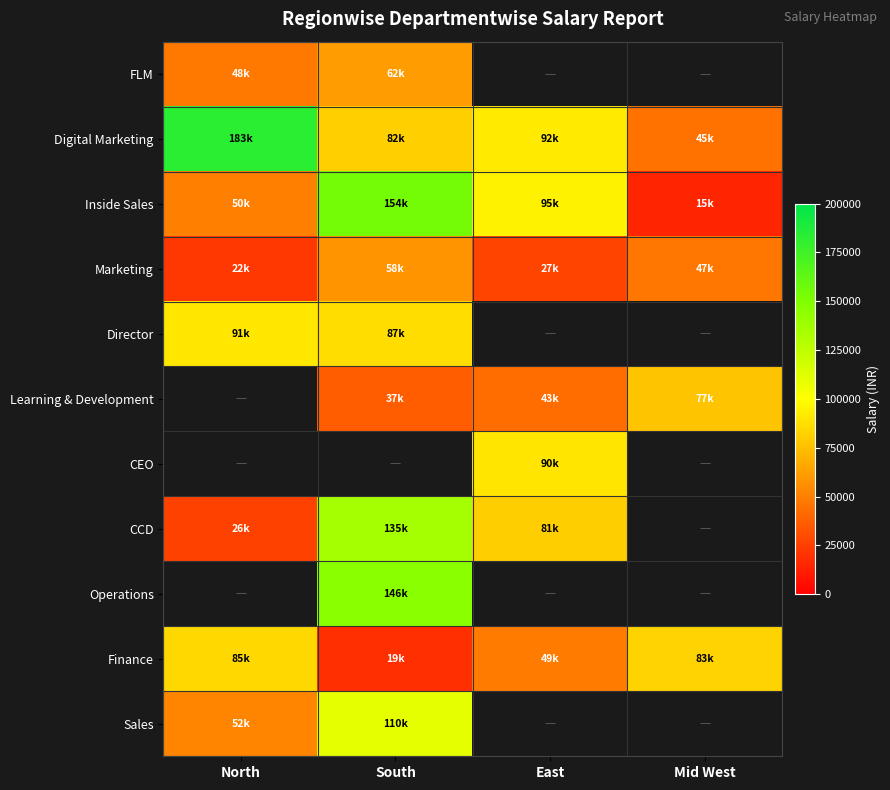

What is the minimum value shown in the chart?

15000.0